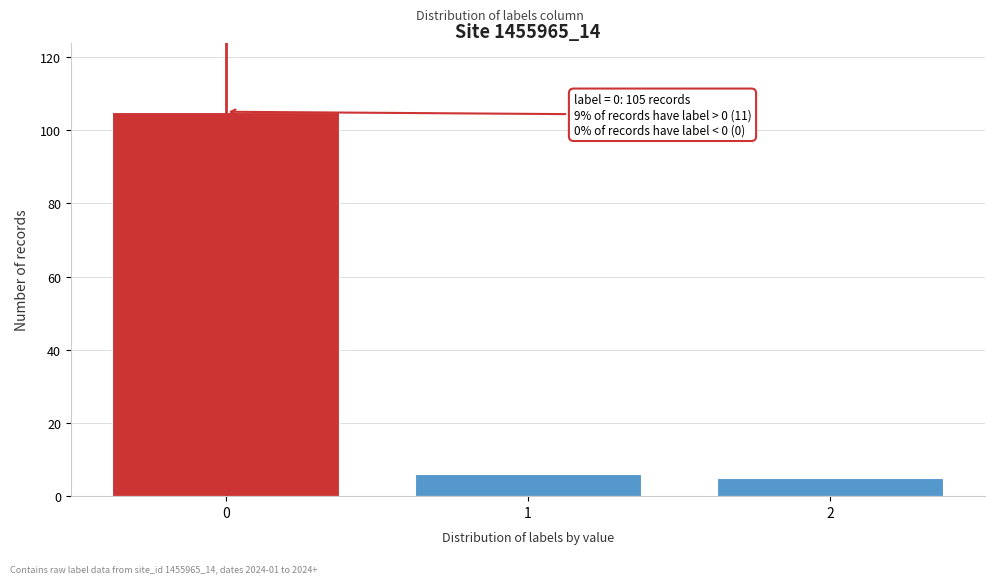

Reading left to right, what are all the values shown in this chart?

105	6	5